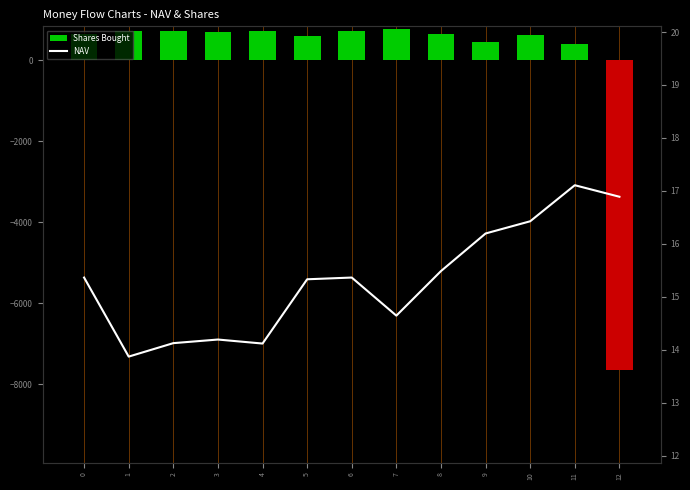

Is it true that NAV equals 25.0 at 9?

False